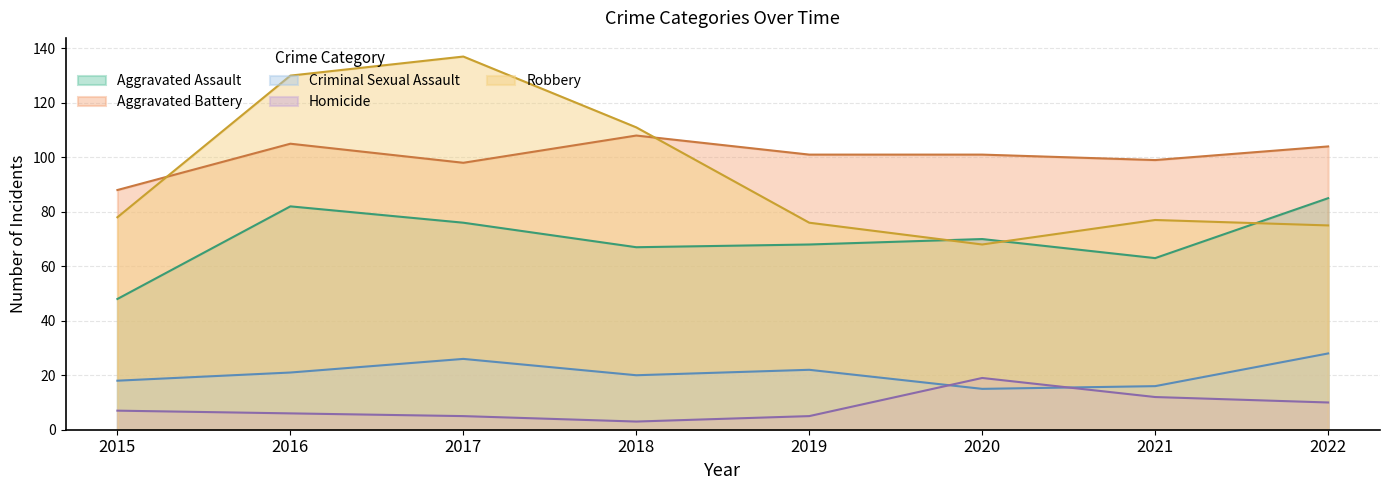

How many data points in Aggravated Battery are less than 101?

3